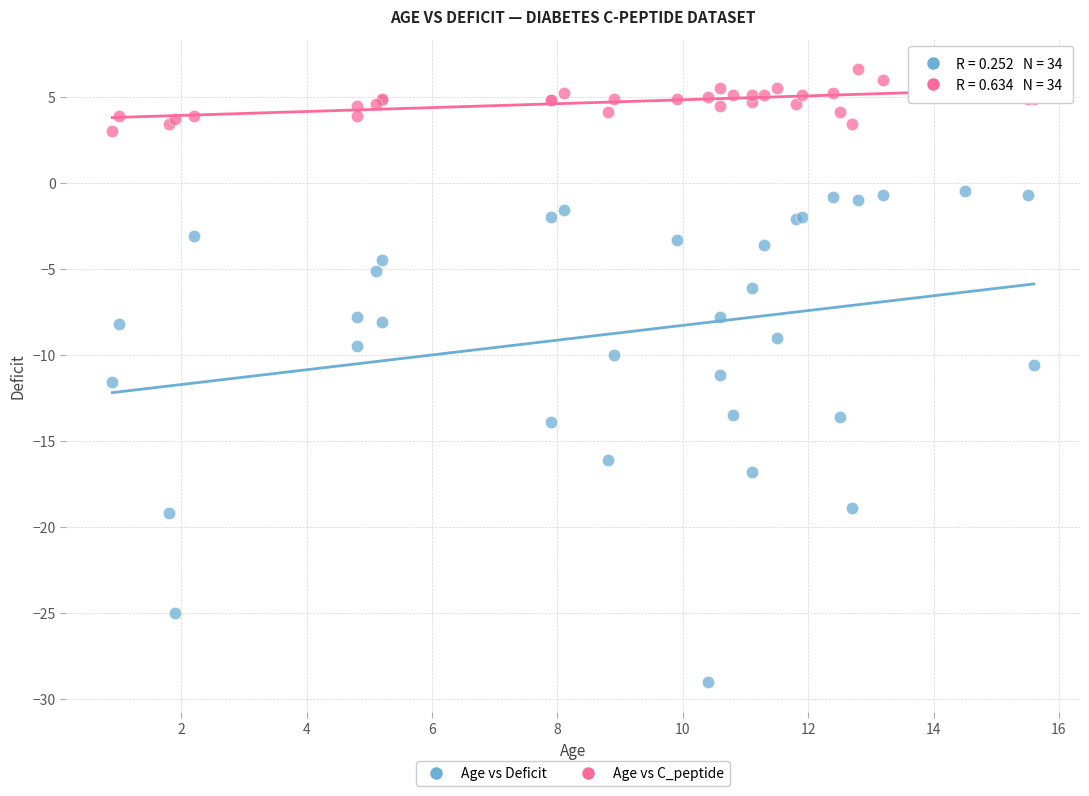

Which series has the largest Y range (max minus min)?

Age vs Deficit